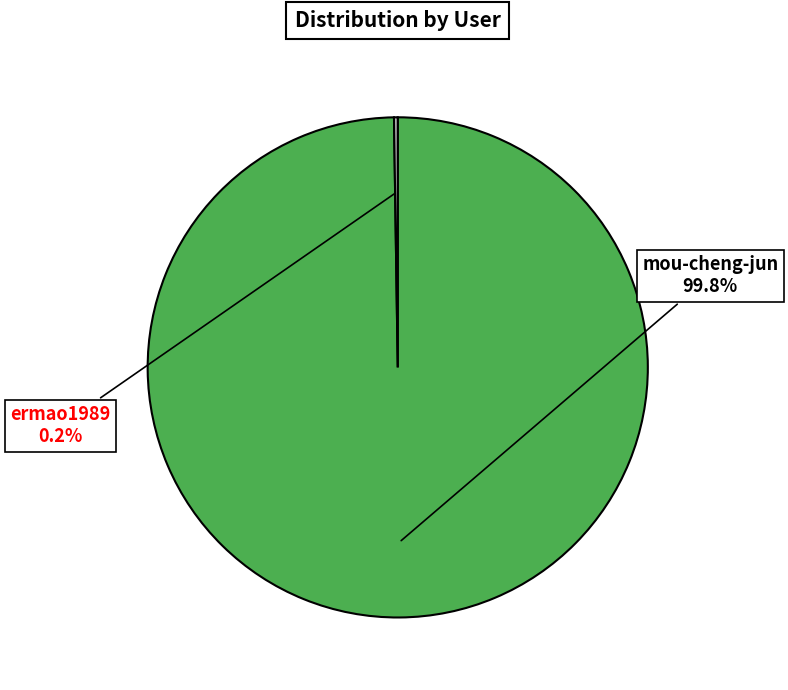

What percentage is the mou-cheng-jun slice, to the nearest percent?

100%